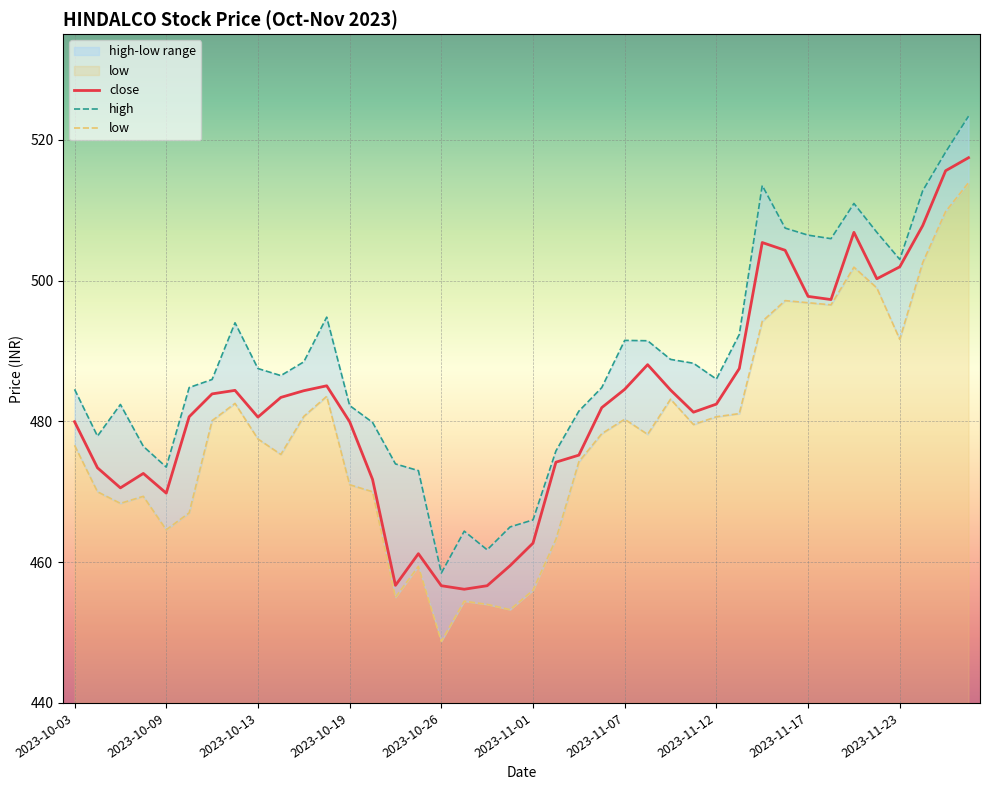

Reading right to left, transcribe all the data shown in this chart.

close: 2023-11-29=517.5	2023-11-28=515.6	2023-11-24=507.8	2023-11-23=501.9	2023-11-22=500.2	2023-11-21=506.9	2023-11-20=497.3	2023-11-17=497.8	2023-11-16=504.3	2023-11-15=505.4	2023-11-13=487.5	2023-11-12=482.4	2023-11-10=481.3	2023-11-09=484.4	2023-11-08=488.1	2023-11-07=484.6	2023-11-06=481.9	2023-11-03=475.2	2023-11-02=474.2	2023-11-01=462.7	2023-10-31=459.5	2023-10-30=456.6	2023-10-27=456.1	2023-10-26=456.6	2023-10-25=461.2	2023-10-23=456.7	2023-10-20=471.8	2023-10-19=479.9	2023-10-18=485.1	2023-10-17=484.4	2023-10-16=483.4	2023-10-13=480.6	2023-10-12=484.4	2023-10-11=483.9	2023-10-10=480.6	2023-10-09=469.8	2023-10-06=472.6	2023-10-05=470.6	2023-10-04=473.4	2023-10-03=479.9
high: 2023-11-29=523.4	2023-11-28=518.2	2023-11-24=512.8	2023-11-23=503.0	2023-11-22=506.9	2023-11-21=510.9	2023-11-20=505.9	2023-11-17=506.4	2023-11-16=507.4	2023-11-15=513.5	2023-11-13=492.4	2023-11-12=486.0	2023-11-10=488.2	2023-11-09=488.8	2023-11-08=491.4	2023-11-07=491.5	2023-11-06=484.8	2023-11-03=481.4	2023-11-02=475.8	2023-11-01=466.0	2023-10-31=465.0	2023-10-30=461.8	2023-10-27=464.4	2023-10-26=458.4	2023-10-25=473.0	2023-10-23=473.9	2023-10-20=479.9	2023-10-19=482.2	2023-10-18=494.8	2023-10-17=488.4	2023-10-16=486.5	2023-10-13=487.5	2023-10-12=494.0	2023-10-11=485.9	2023-10-10=484.8	2023-10-09=473.5	2023-10-06=476.4	2023-10-05=482.4	2023-10-04=477.9	2023-10-03=484.6
low: 2023-11-29=513.9	2023-11-28=509.8	2023-11-24=502.6	2023-11-23=491.6	2023-11-22=498.9	2023-11-21=501.9	2023-11-20=496.6	2023-11-17=496.9	2023-11-16=497.1	2023-11-15=494.2	2023-11-13=481.1	2023-11-12=480.6	2023-11-10=479.6	2023-11-09=483.1	2023-11-08=478.1	2023-11-07=480.3	2023-11-06=478.2	2023-11-03=474.2	2023-11-02=463.2	2023-11-01=456.0	2023-10-31=453.2	2023-10-30=454.0	2023-10-27=454.4	2023-10-26=448.8	2023-10-25=459.4	2023-10-23=455.0	2023-10-20=470.0	2023-10-19=471.0	2023-10-18=483.6	2023-10-17=480.7	2023-10-16=475.3	2023-10-13=477.5	2023-10-12=482.6	2023-10-11=480.1	2023-10-10=467.0	2023-10-09=464.6	2023-10-06=469.4	2023-10-05=468.4	2023-10-04=470.0	2023-10-03=476.6